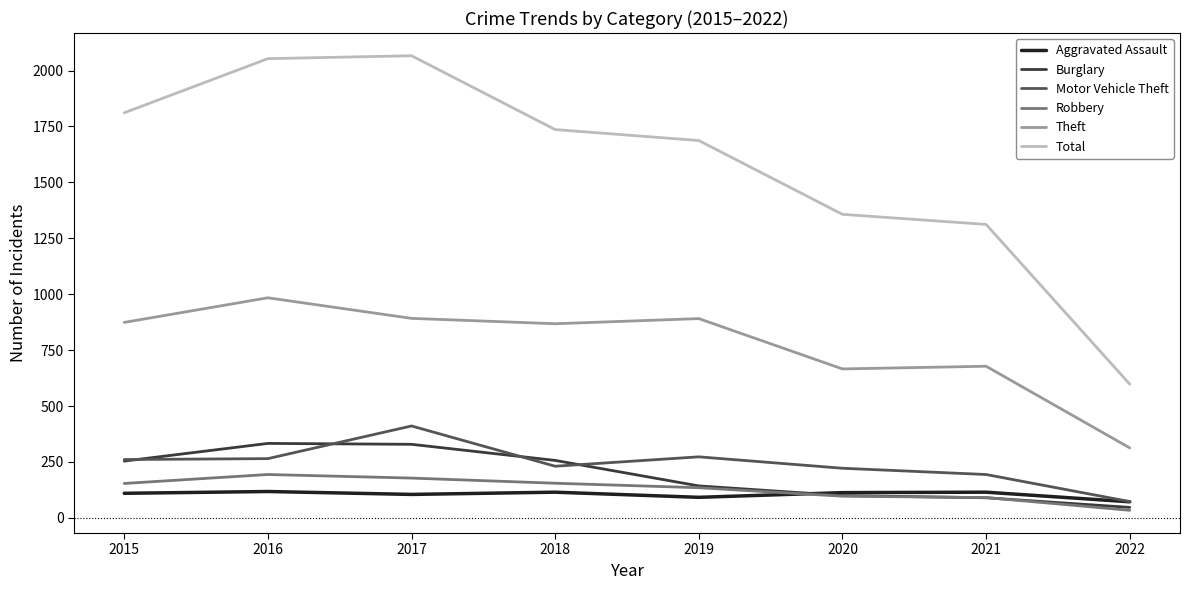

Is it true that Motor Vehicle Theft equals 130 at 2018?

False